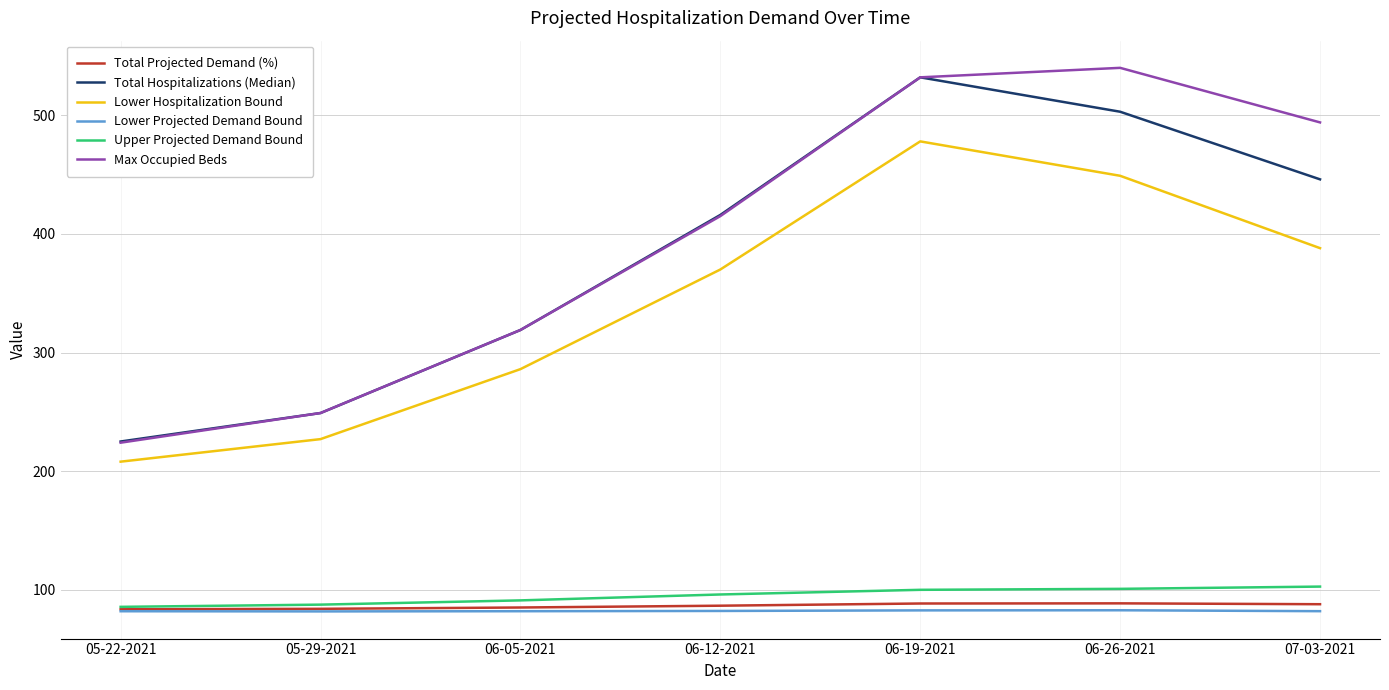

List the series in order of their peak value, highest first.

Max Occupied Beds, Total Hospitalizations (Median), Lower Hospitalization Bound, Upper Projected Demand Bound, Total Projected Demand (%), Lower Projected Demand Bound